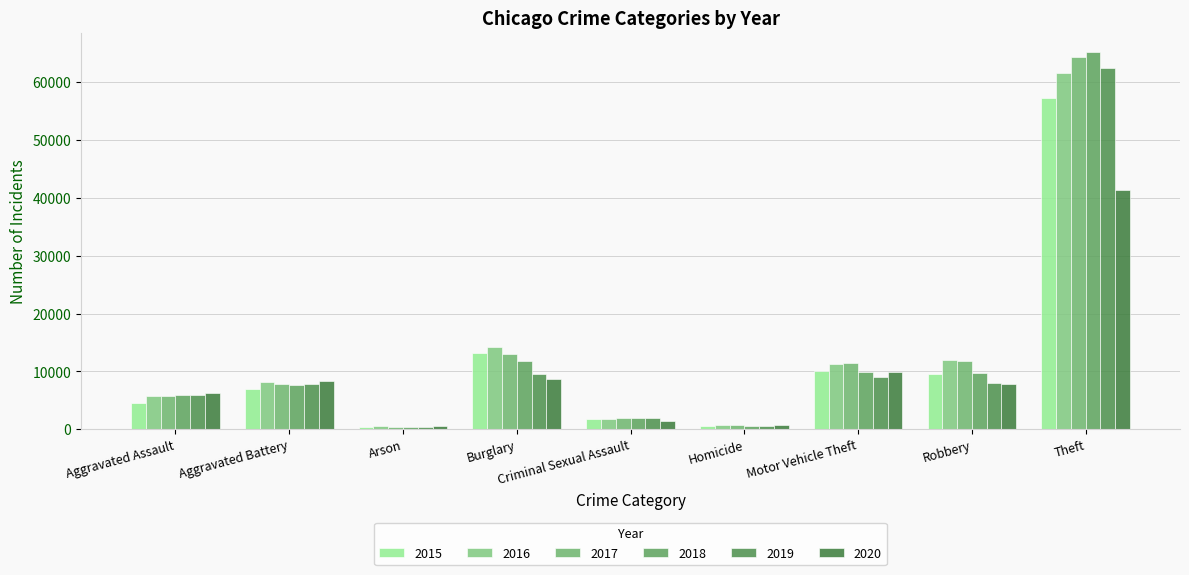

Where is 2018 nearest to the value 32831?

Burglary